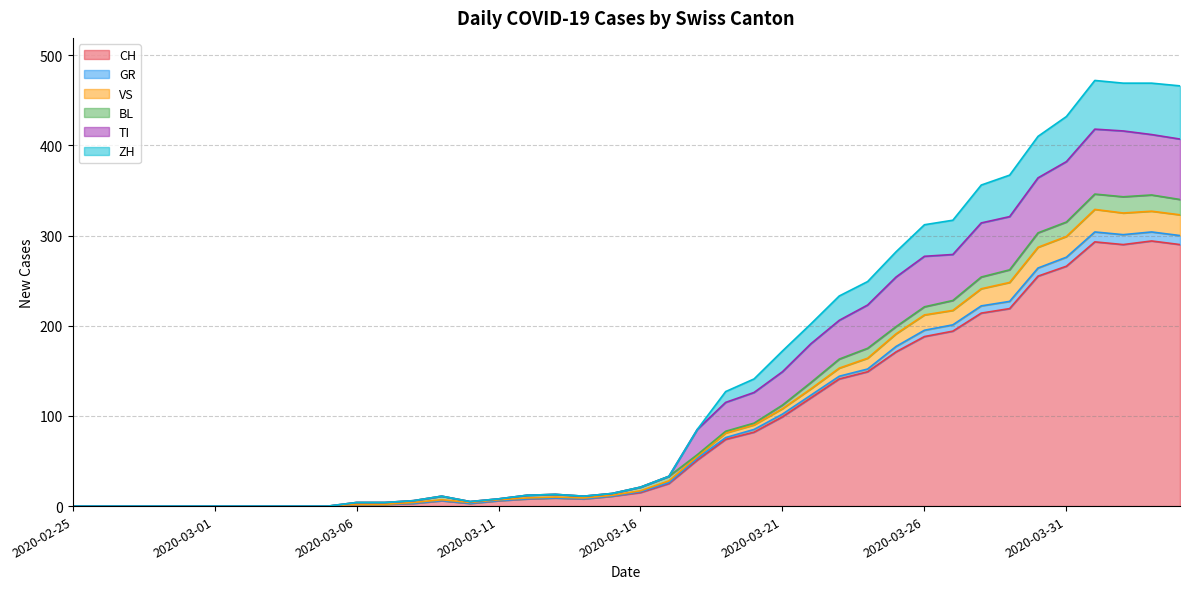

True or false: ZH and VS intersect in this chart.

False